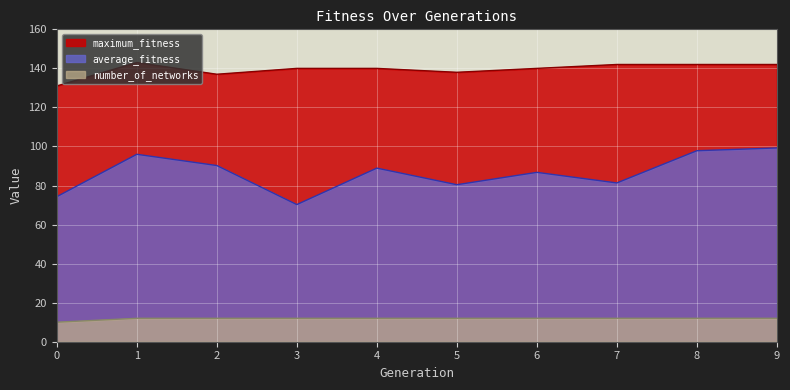

Which series has the largest total across all categories?

maximum_fitness